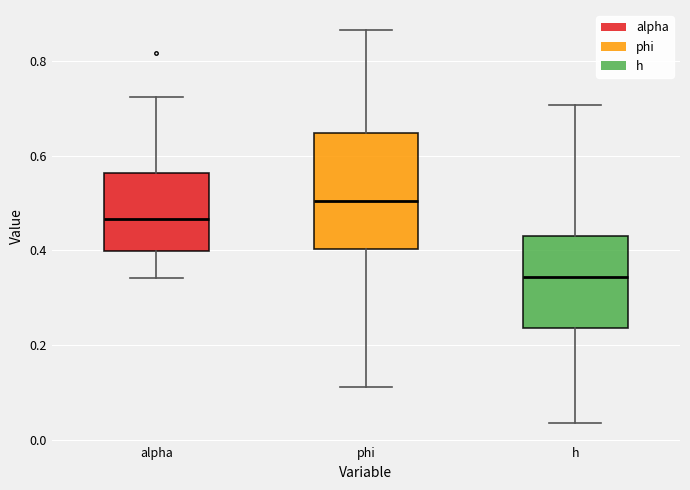

Reading left to right, read every box against the y-axis: the position of its median line, the range the box covers, and the ends of its whiskers. The values are not printed on the chart, so give them approximately, as read against the axis.

alpha: median 0.46, box 0.40 to 0.56, whiskers 0.34 to 0.72
phi: median 0.50, box 0.40 to 0.64, whiskers 0.12 to 0.86
h: median 0.34, box 0.24 to 0.44, whiskers 0.04 to 0.70